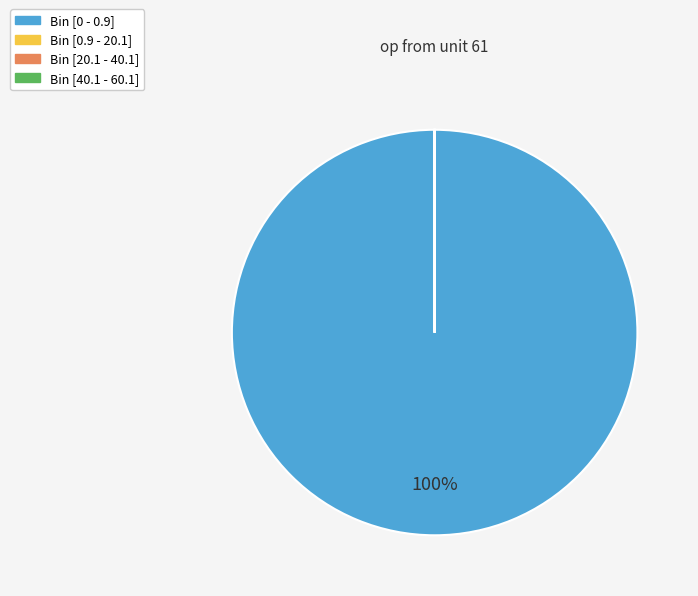

To the nearest percent, what is the difference between the largest and smallest slice percentages?

100%